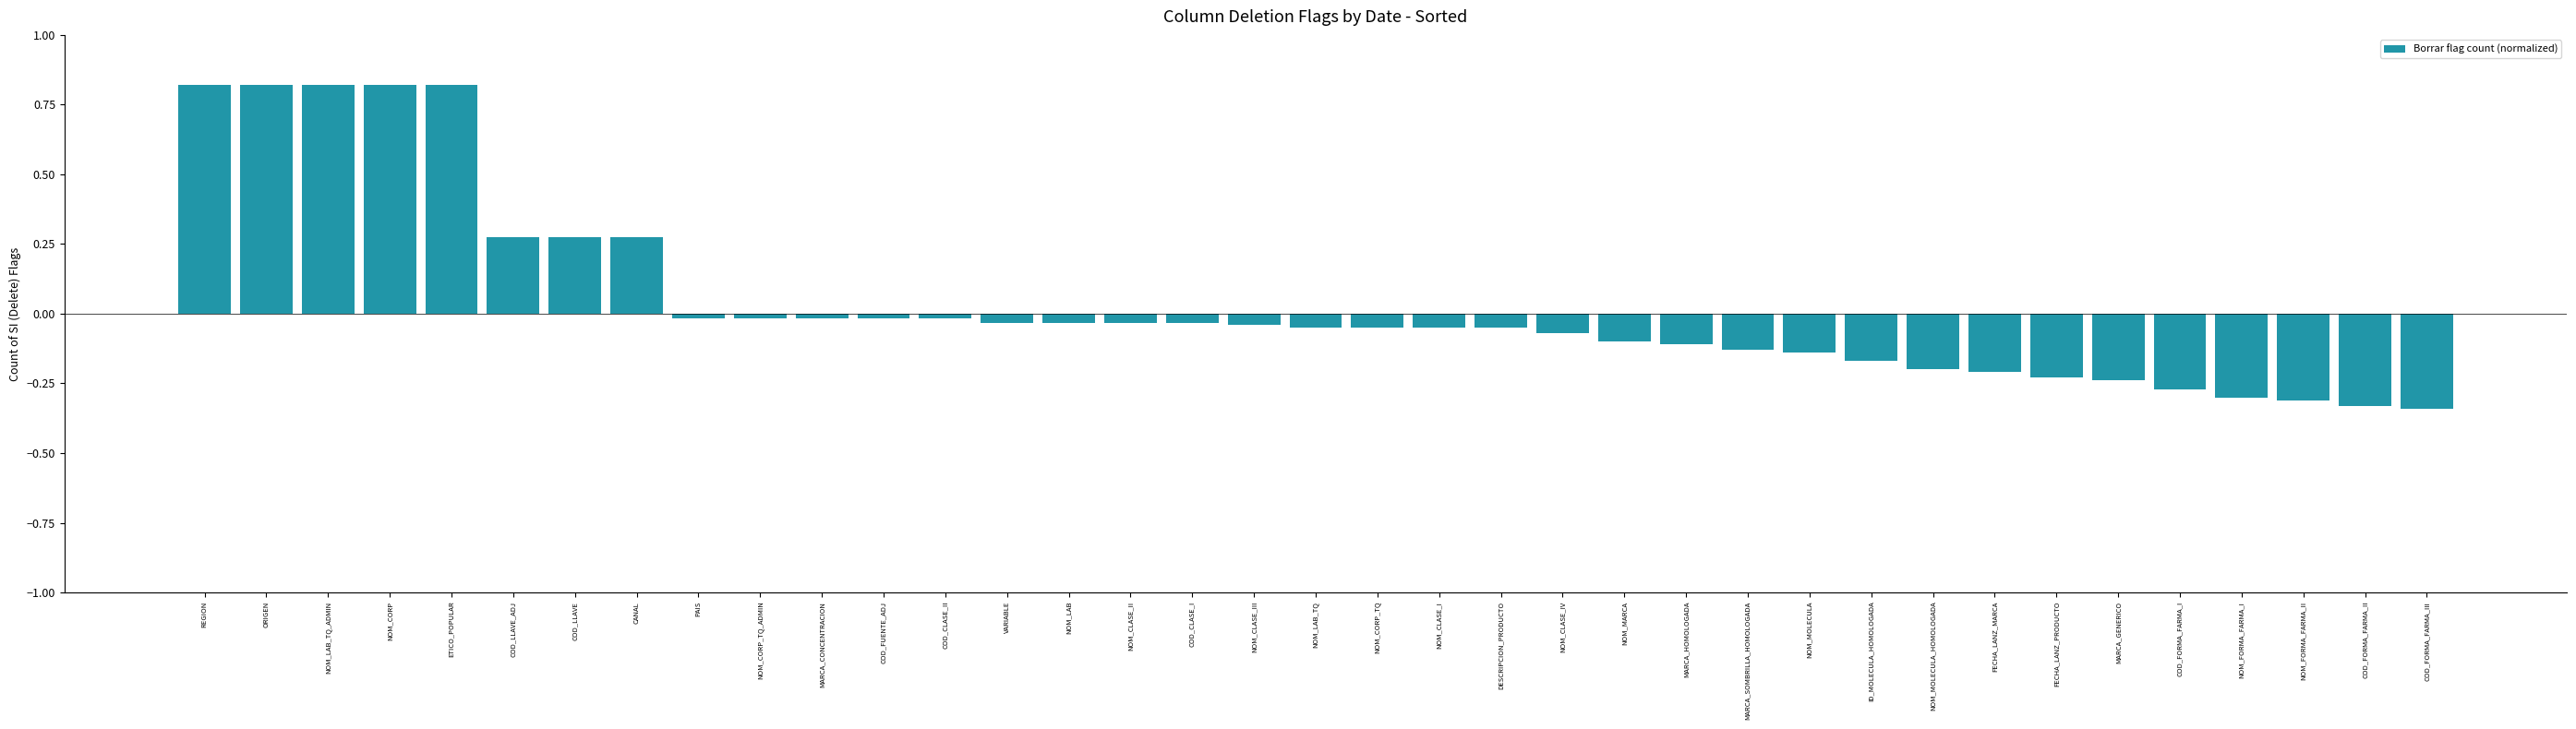

What is the label of the 20th bar from the right?

NOM_CLASE_III